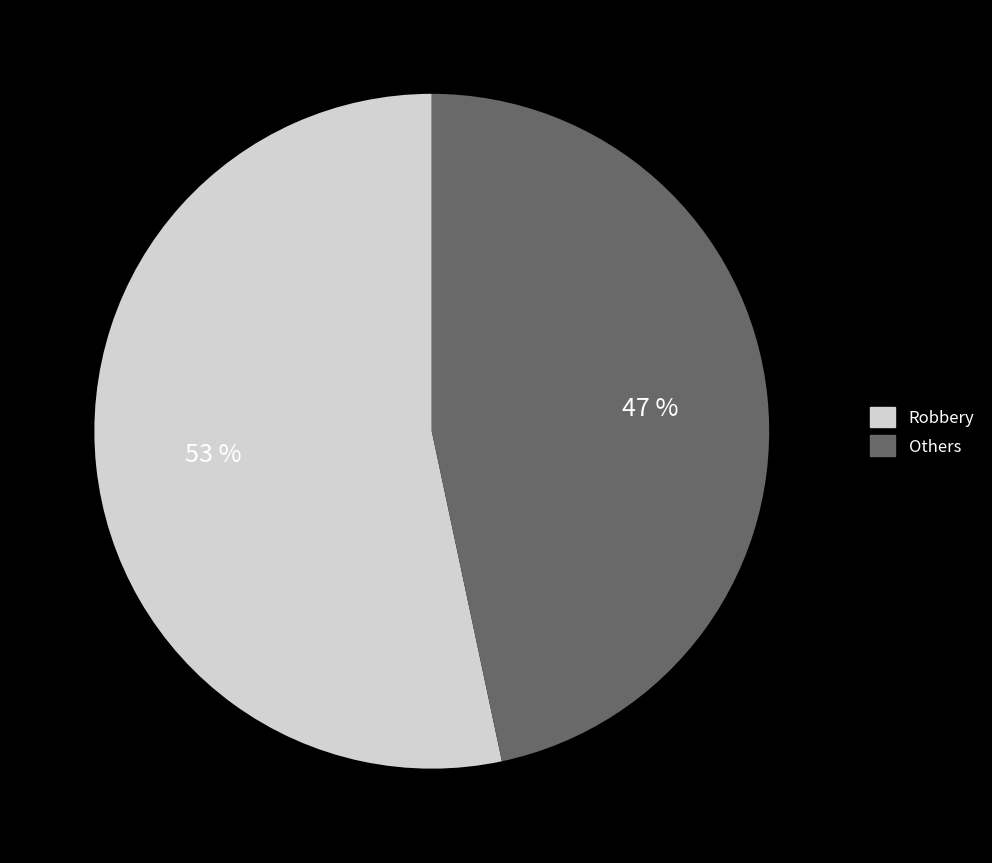

Is the sum of Others and Robbery greater than half?

Yes